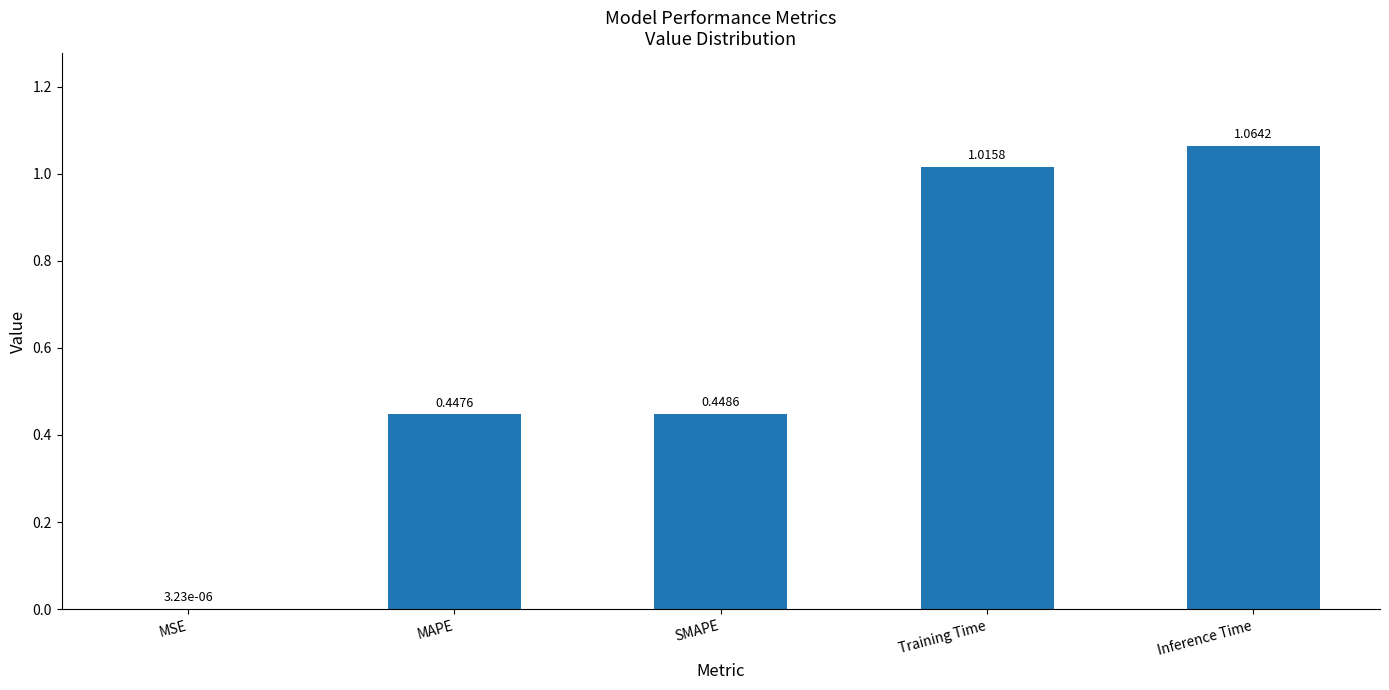

Between Inference Time and MSE, which is larger?

Inference Time